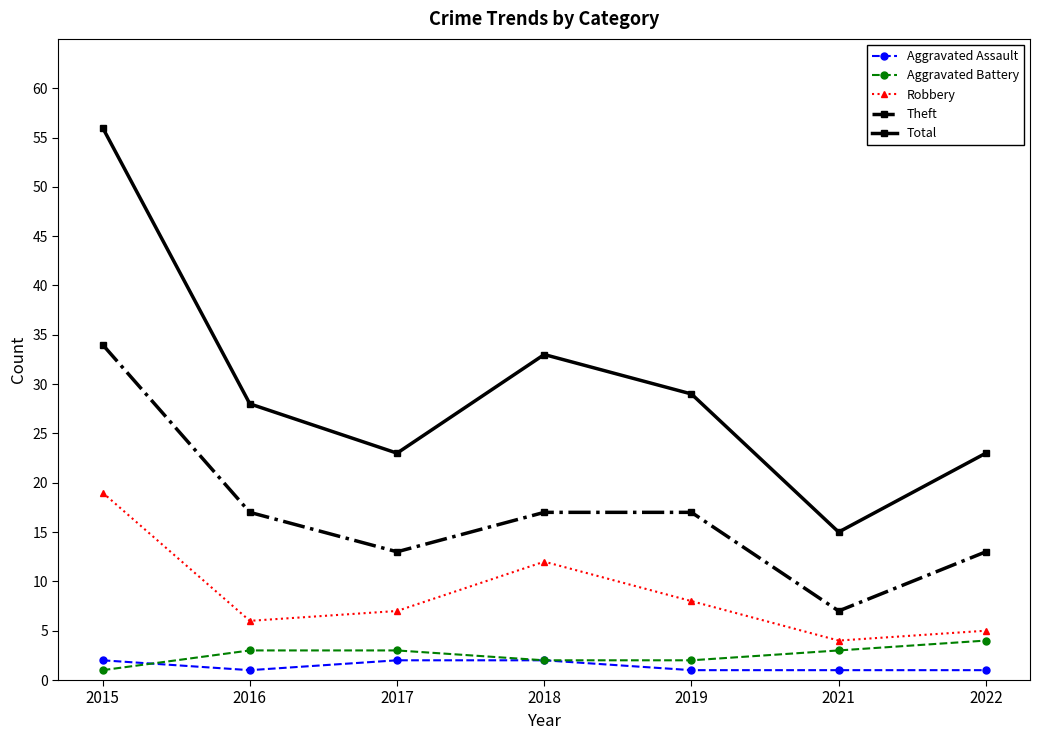

What is the average value of the Total series?

30